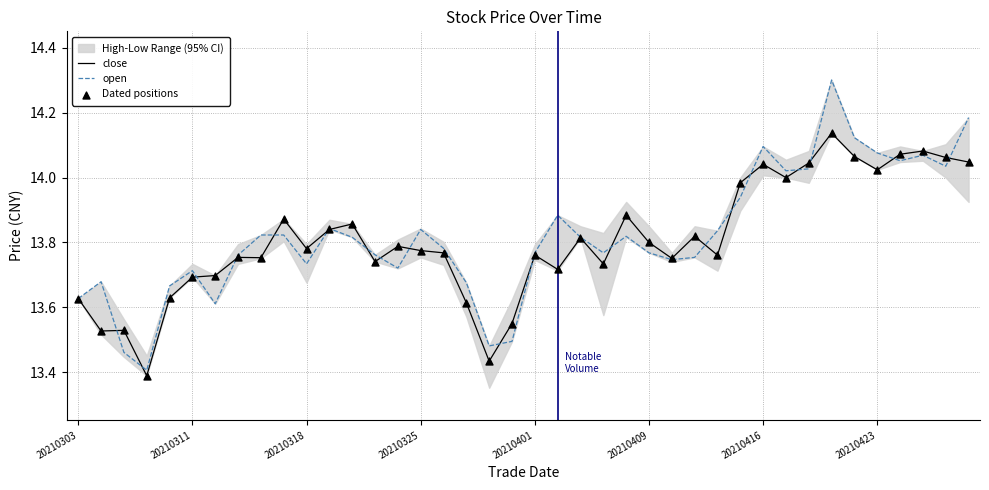

Which series has the largest total across all categories?

open